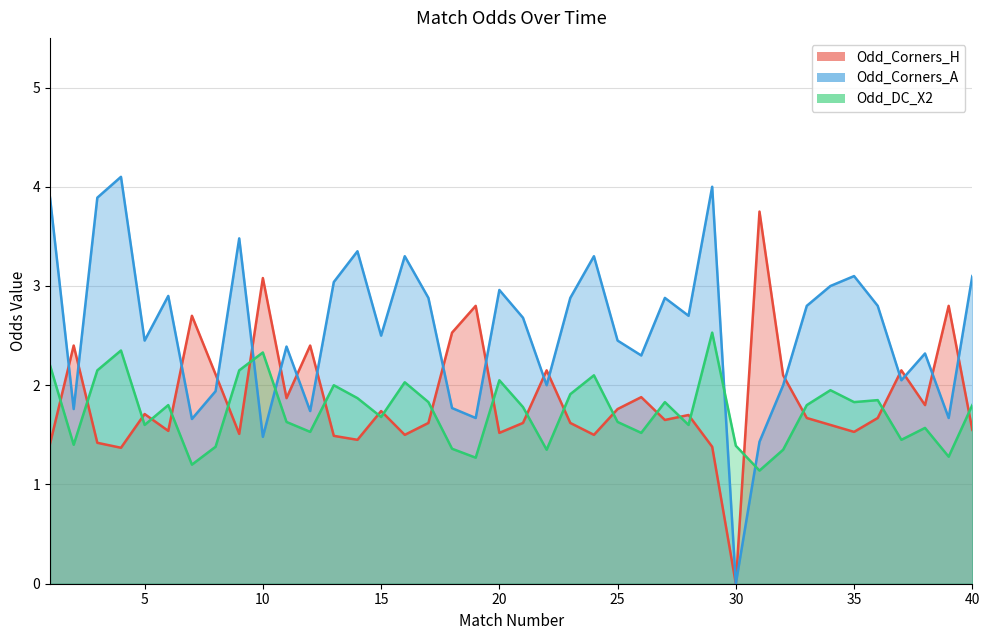

At which label does Odd_Corners_H reach its minimum?

30